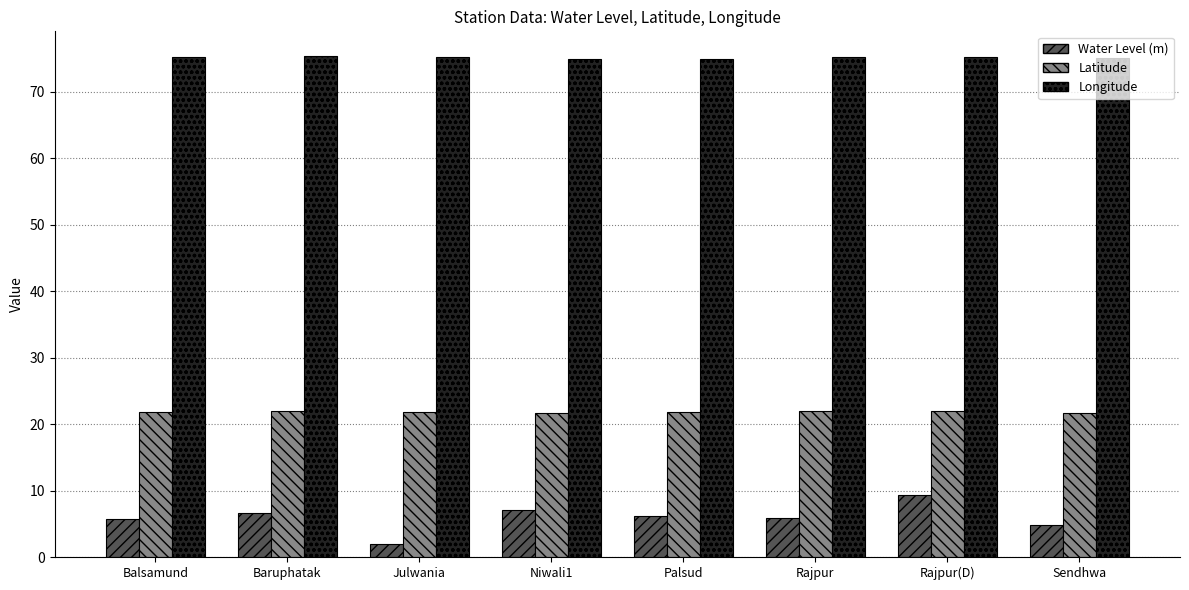

What is the minimum value shown in the chart?

1.9